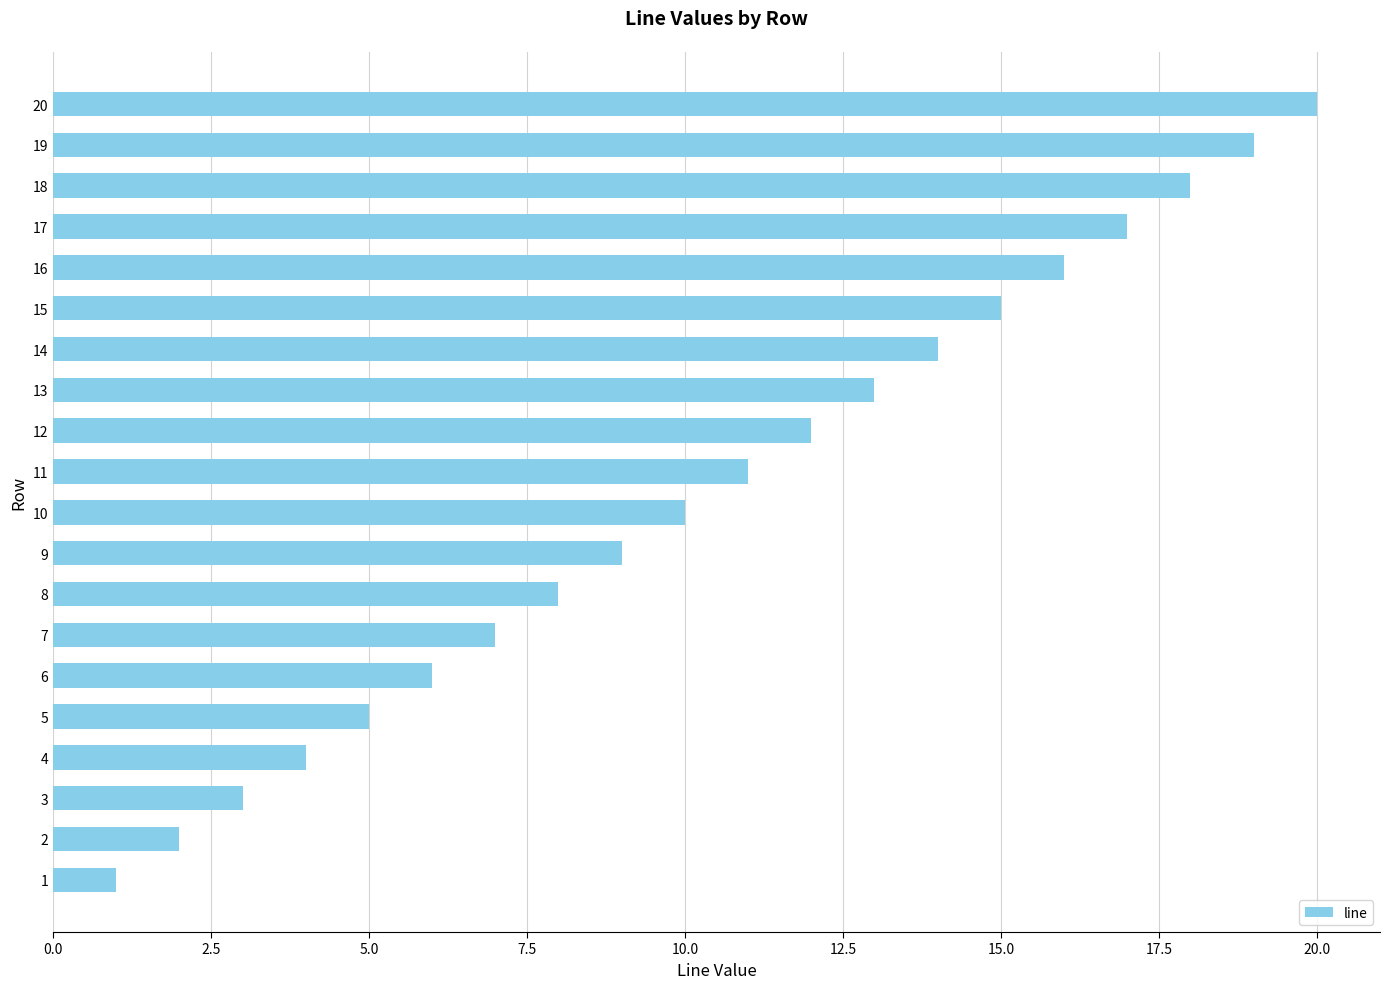

Rank the categories by value from lowest to highest.

1, 2, 3, 4, 5, 6, 7, 8, 9, 10, 11, 12, 13, 14, 15, 16, 17, 18, 19, 20